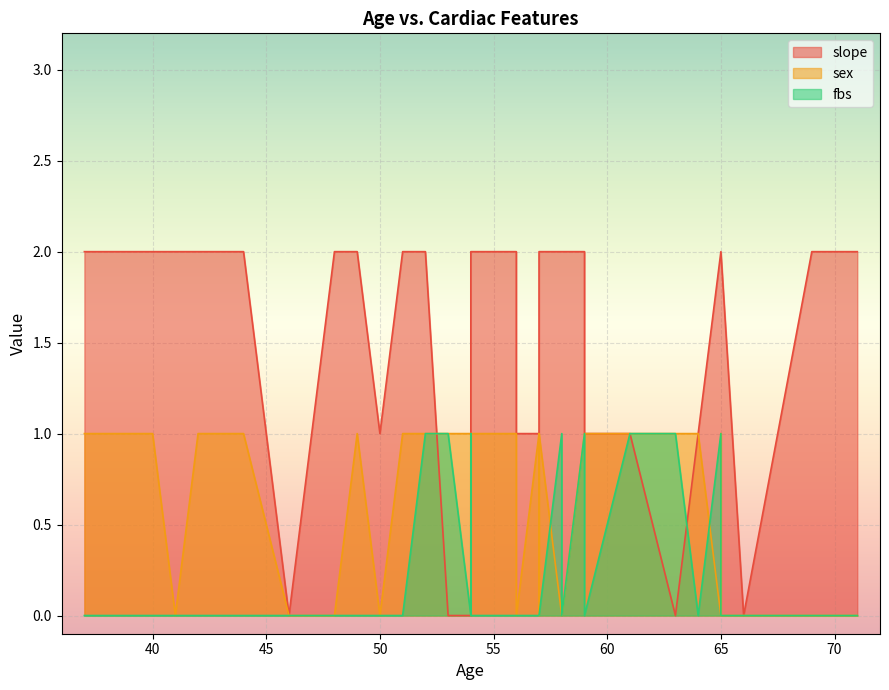

Which series has the largest total across all categories?

slope